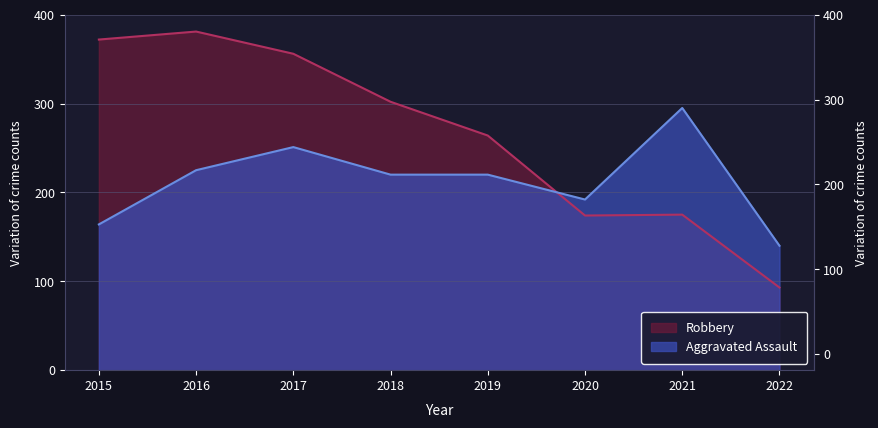

Which category has the highest value across all series?

2016